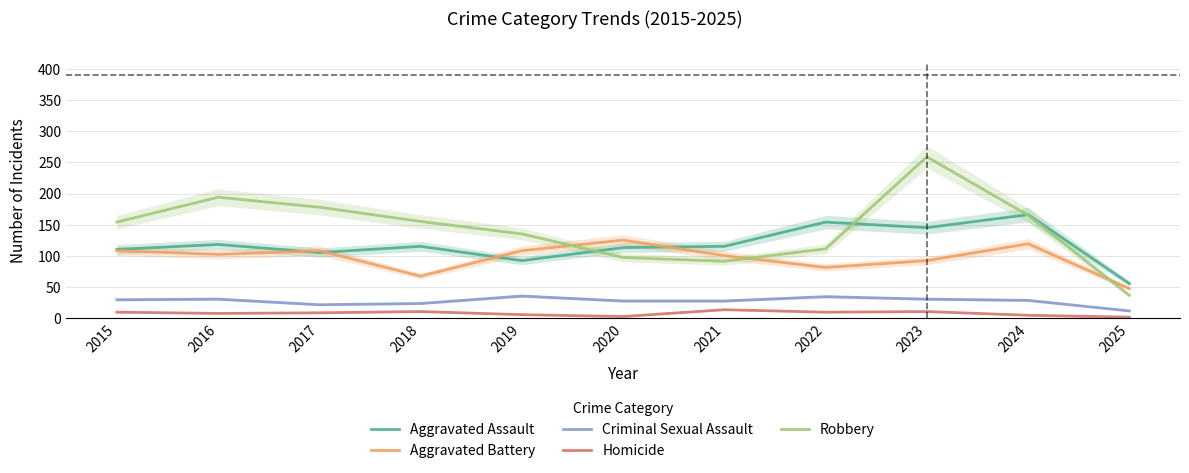

Which has a higher value, 2019 or 2022?

2022